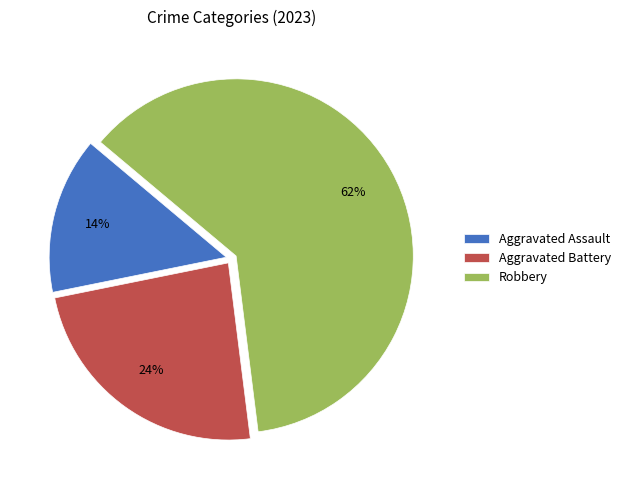

Approximately how many times larger is the value at Aggravated Battery compared to Robbery?

0.4